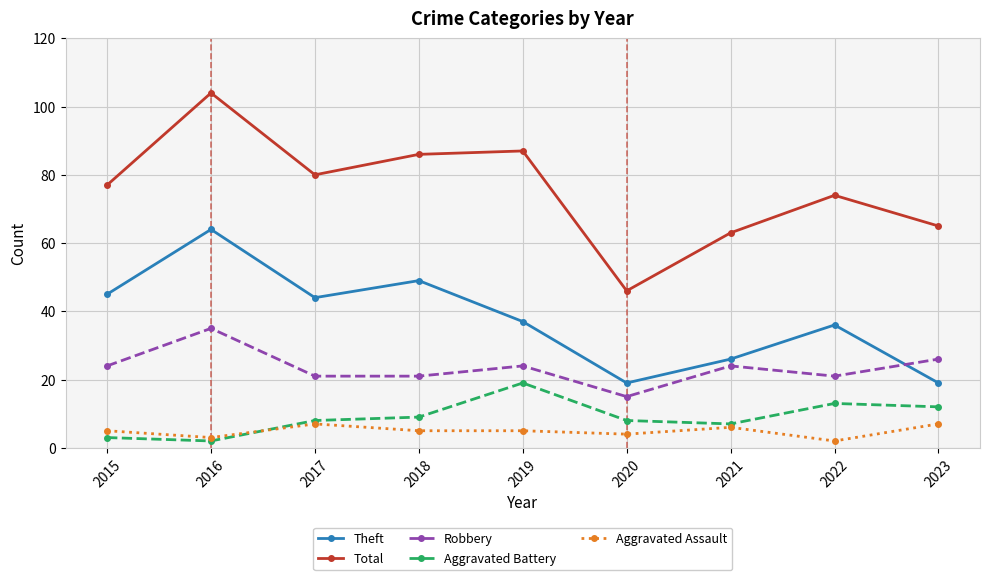

Which category has the highest value across all series?

2016